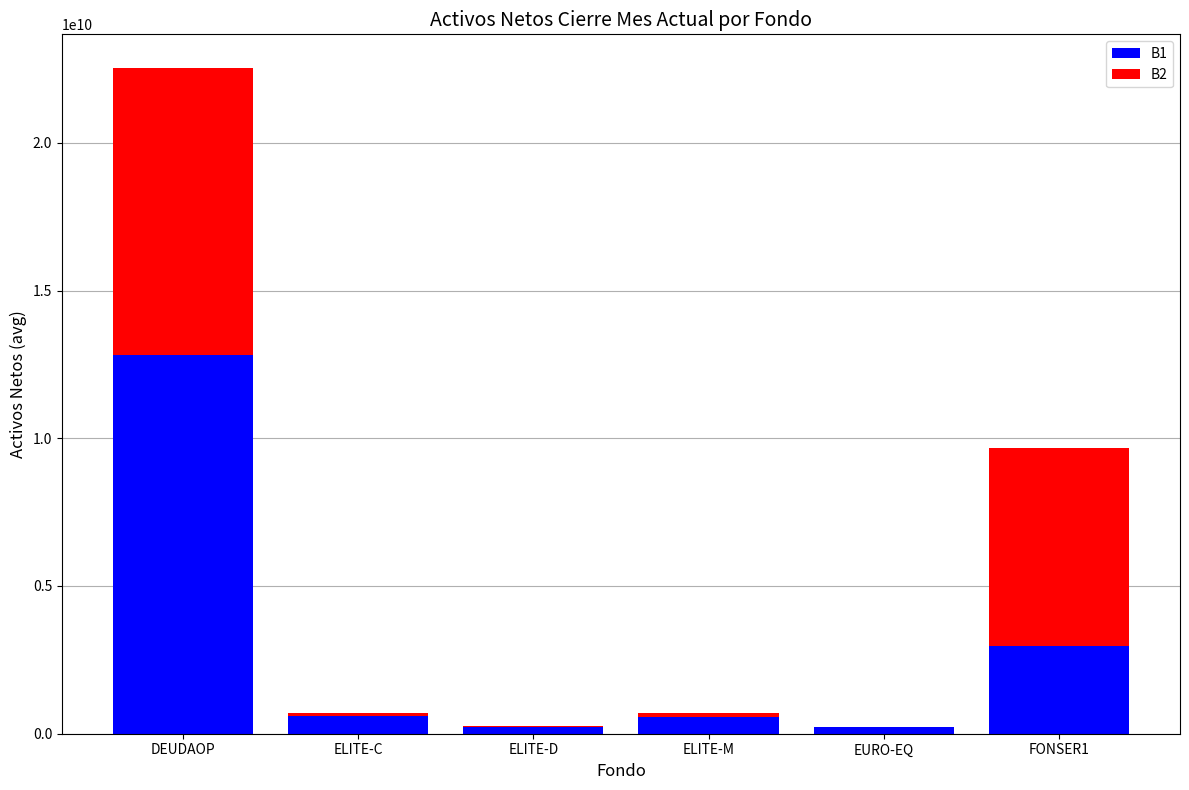

What is the sum of all B1 values?

17451790771